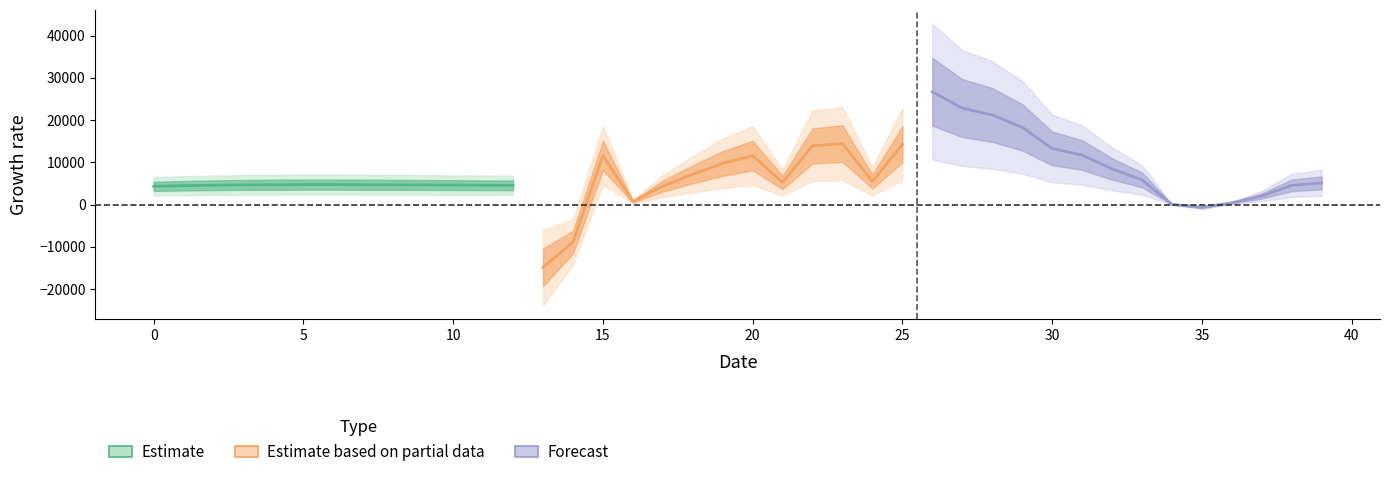

What is the approximate value of prediction at 37?

2463.0